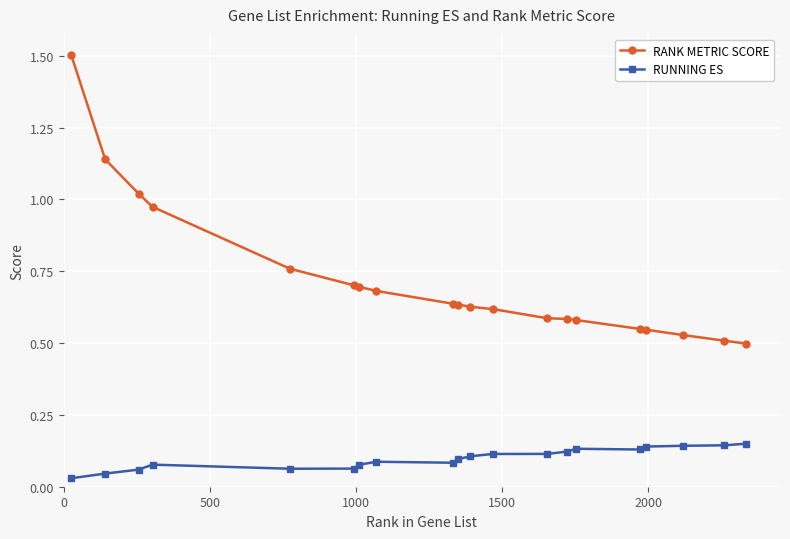

Which series has the largest range (max minus min)?

RANK METRIC SCORE